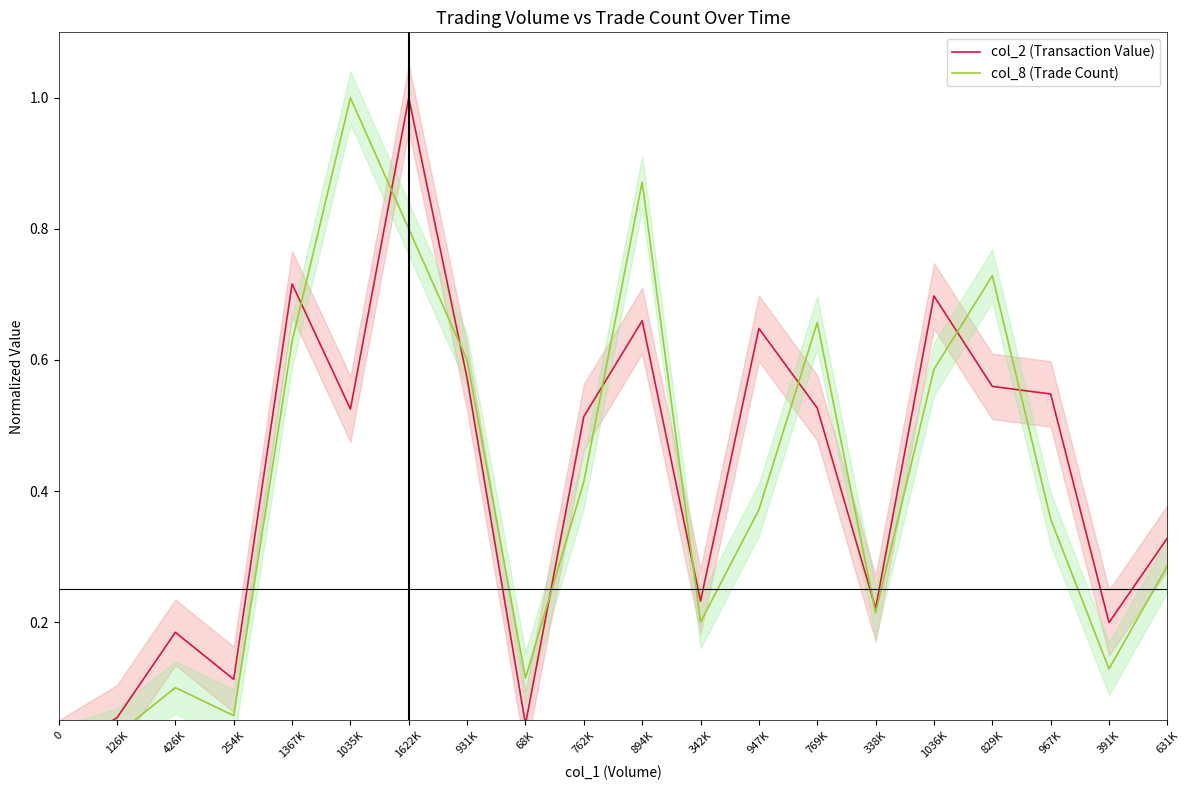

Reading left to right, transcribe all the data shown in this chart.

col_2 (Transaction Value): 0.0	0.1	0.2	0.1	0.7	0.5	1.0	0.6	0.0	0.5	0.7	0.2	0.6	0.5	0.2	0.7	0.6	0.5	0.2	0.3
col_8 (Trade Count): 0.0	0.0	0.1	0.1	0.6	1.0	0.8	0.6	0.1	0.4	0.9	0.2	0.4	0.7	0.2	0.6	0.7	0.4	0.1	0.3